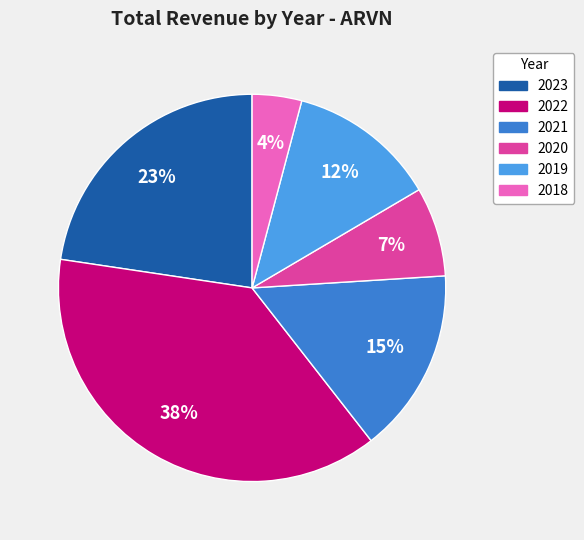

To the nearest percent, what is the difference between the 2022 and 2023 slice percentages?

15%